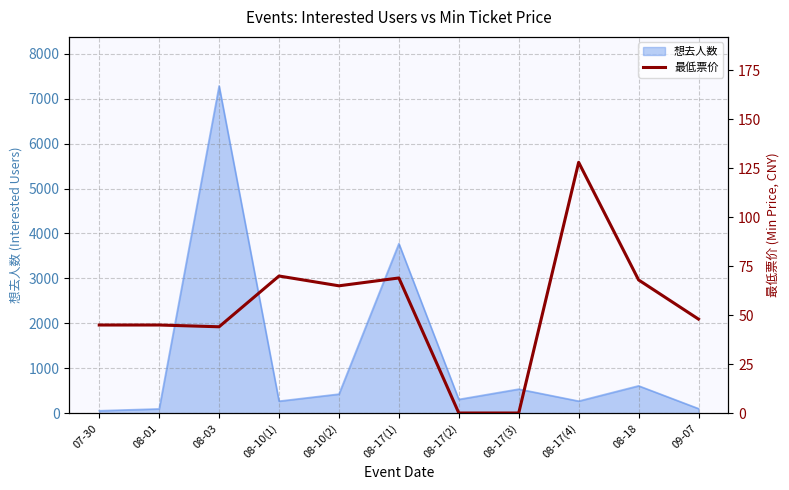

The value at 08-01 is 45.0. True or false?

True